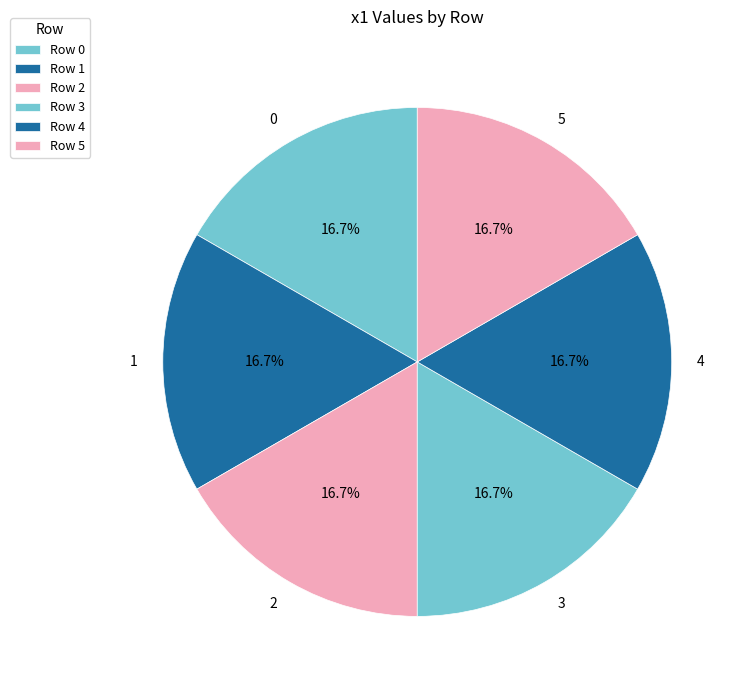

The 2 slice represents 17% of the pie. True or false?

True